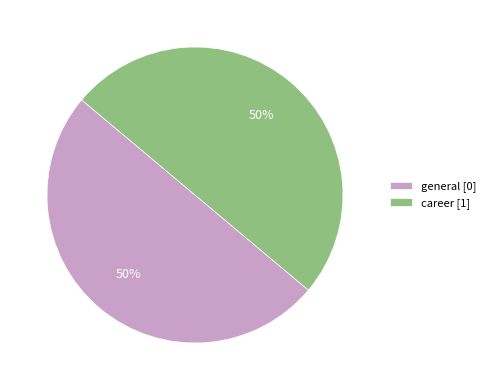

To the nearest percent, what is the average slice percentage?

50%